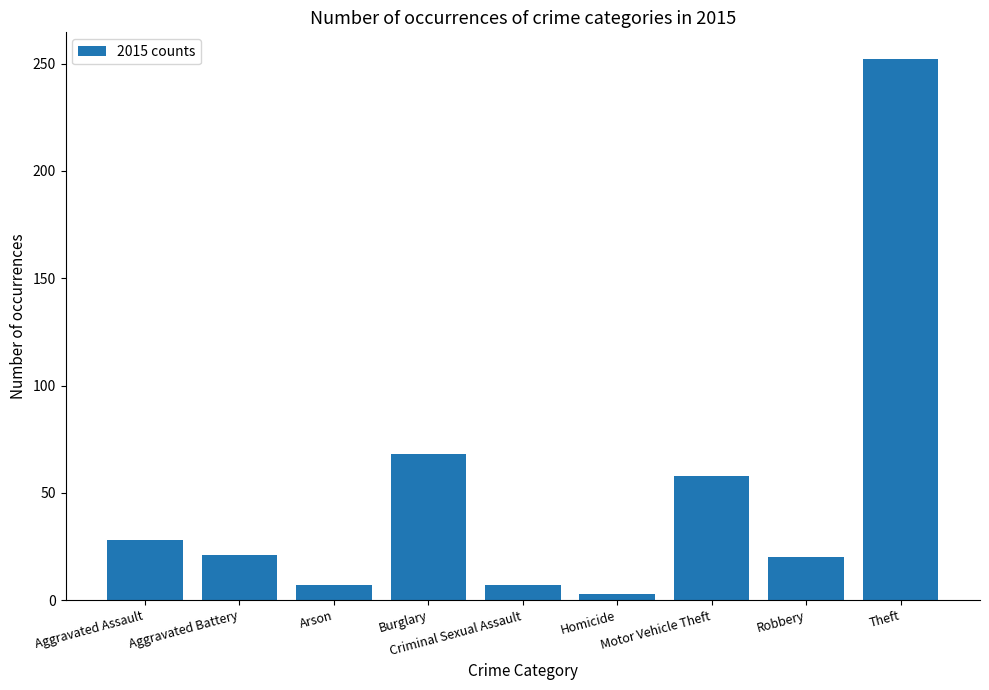

What is the difference between the second highest and minimum values?

65